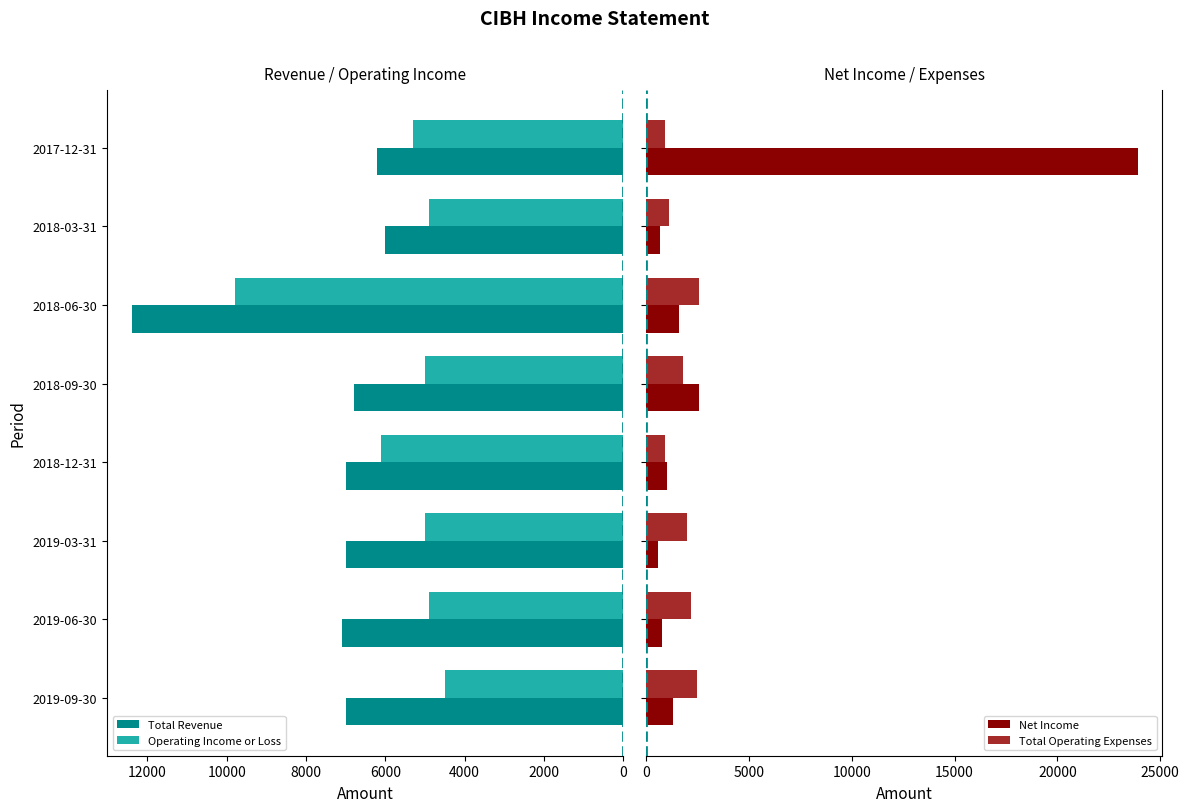

The value of Operating Income or Loss at 2017-12-31 is 1772. True or false?

False